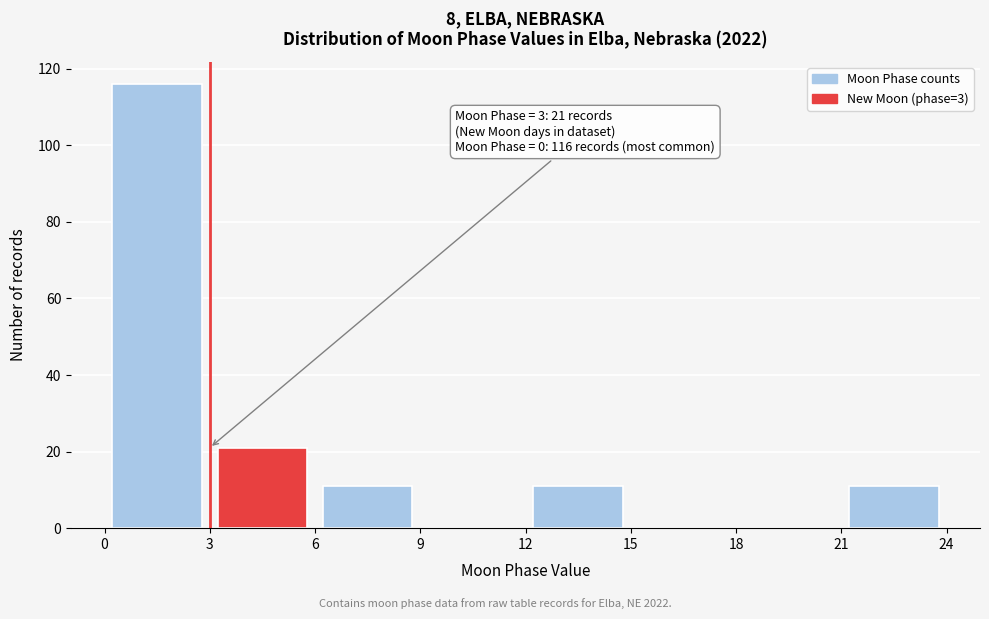

Over which range of the x-axis is the bar tallest?

0 to 3